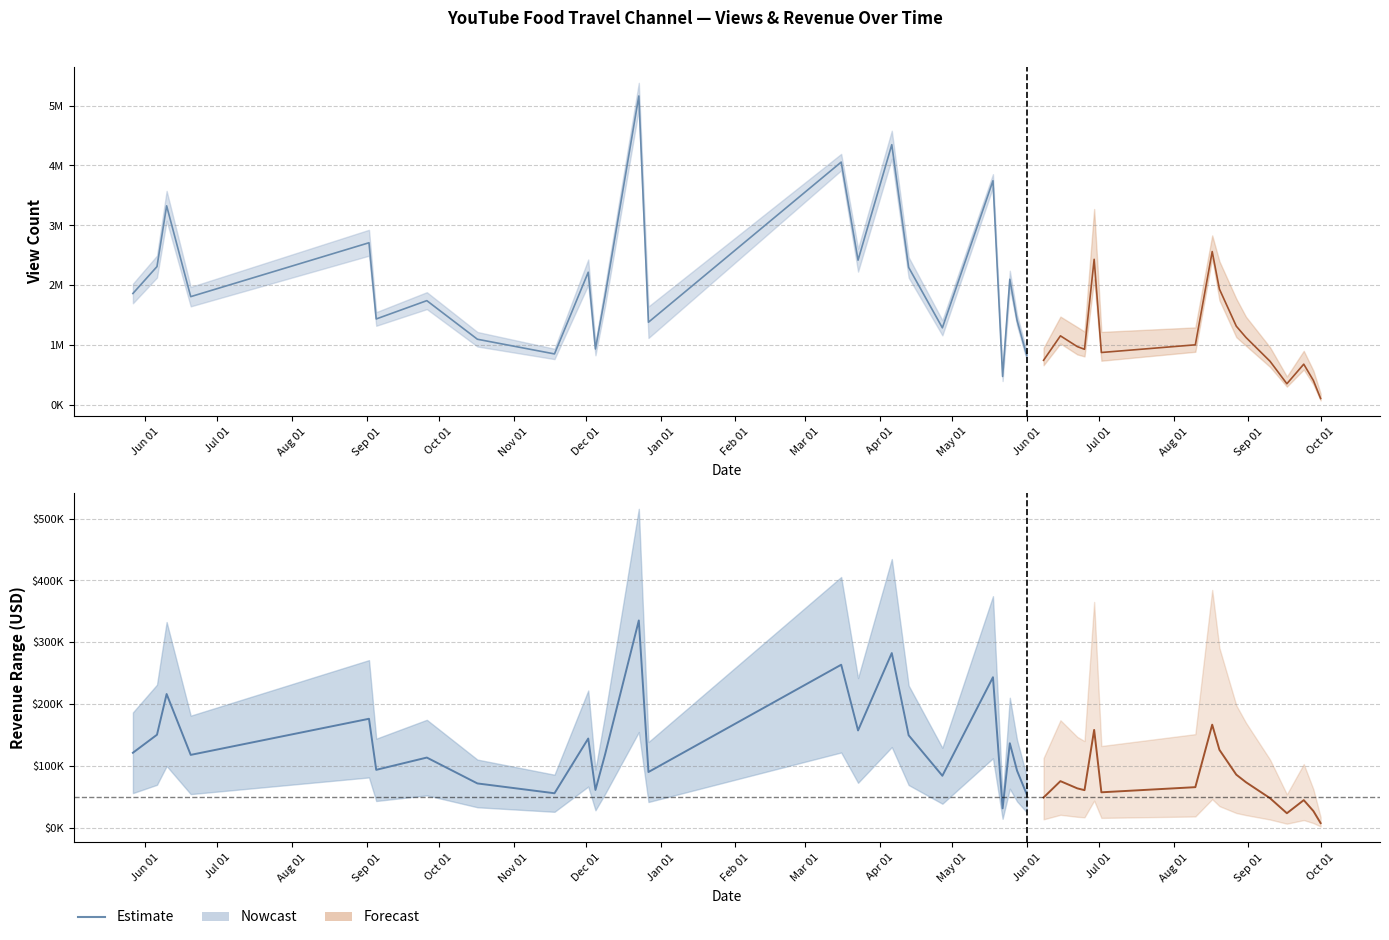

Between Dec 01 and Nov 01, which is larger?

Dec 01